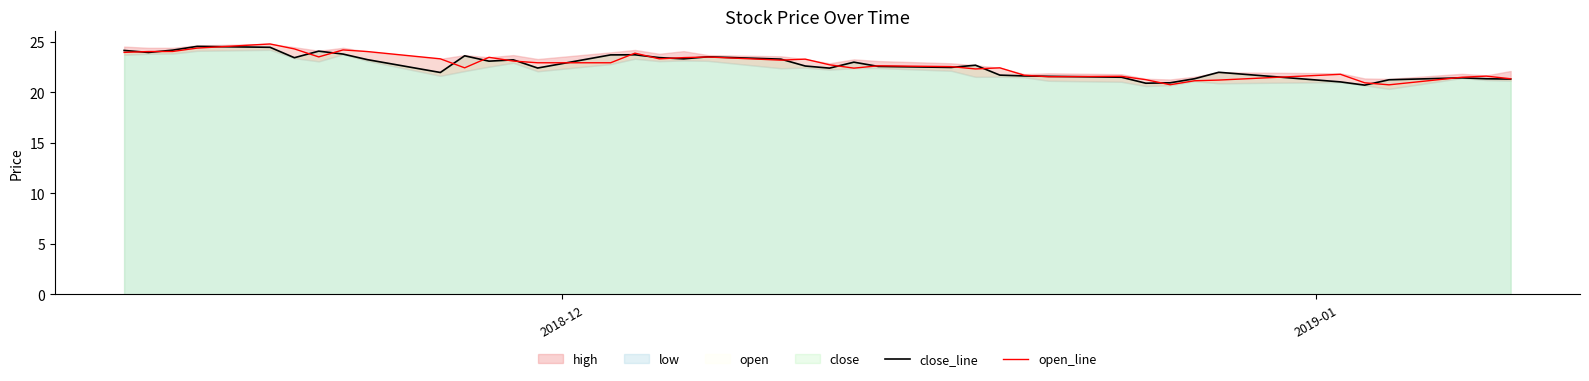

What is the minimum value for close_line?

20.7